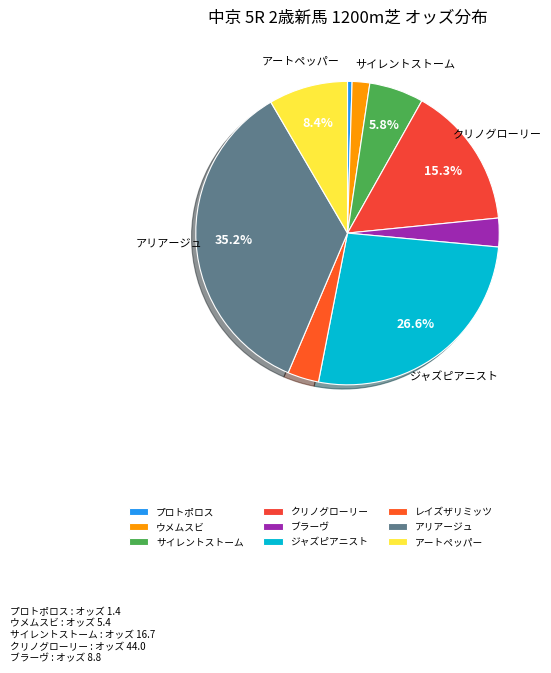

Which slice is the smallest?

プロトポロス